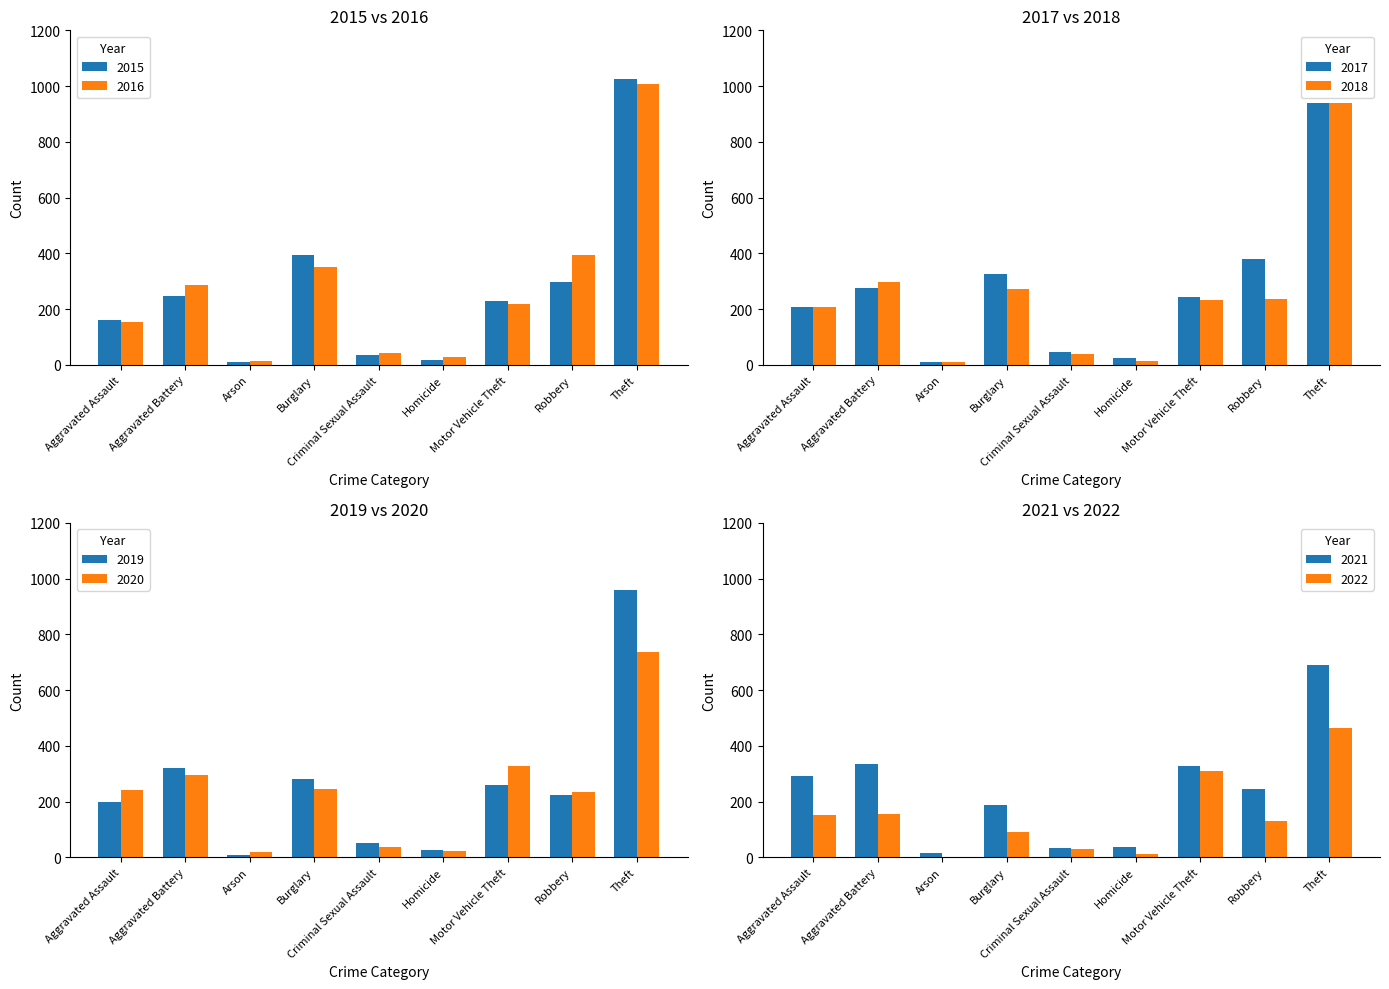

What is the average value of the 2015 series?

268